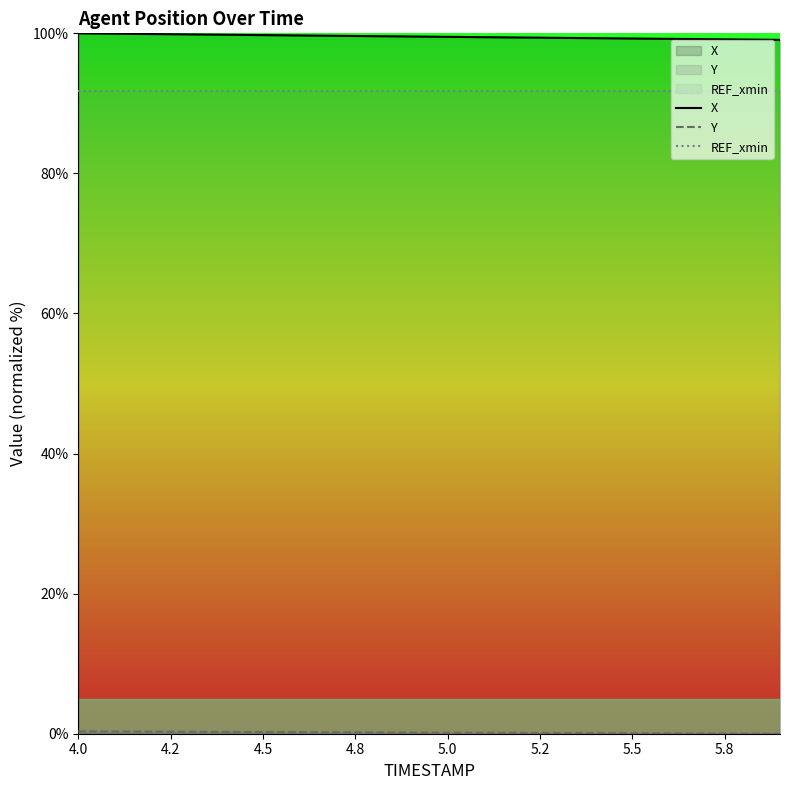

True or false: REF_xmin has a value of 147.6 at 5.0.

False